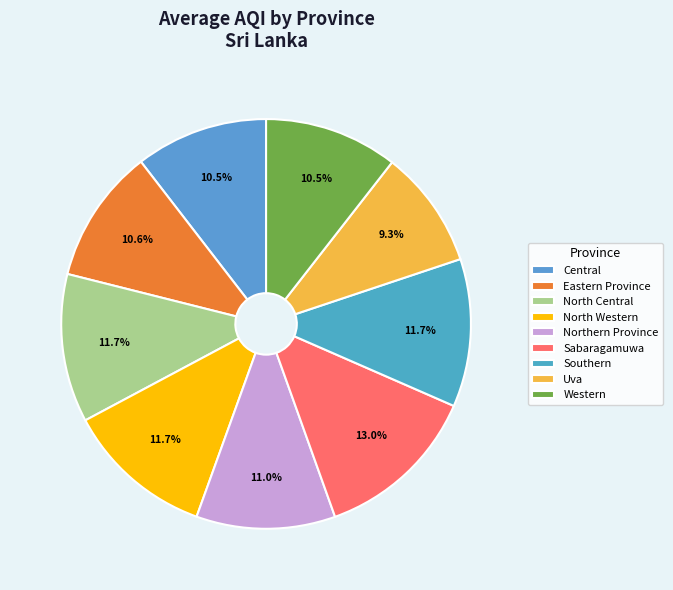

Which has a higher value, Central or Sabaragamuwa?

Sabaragamuwa